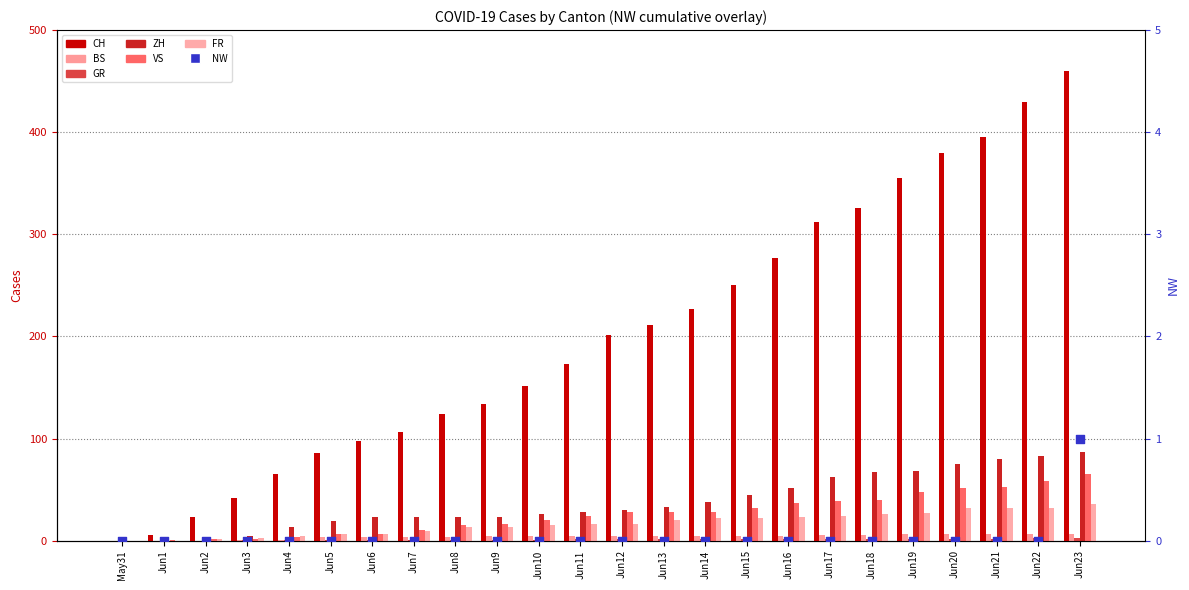

Which series has the largest Y range (max minus min)?

CH